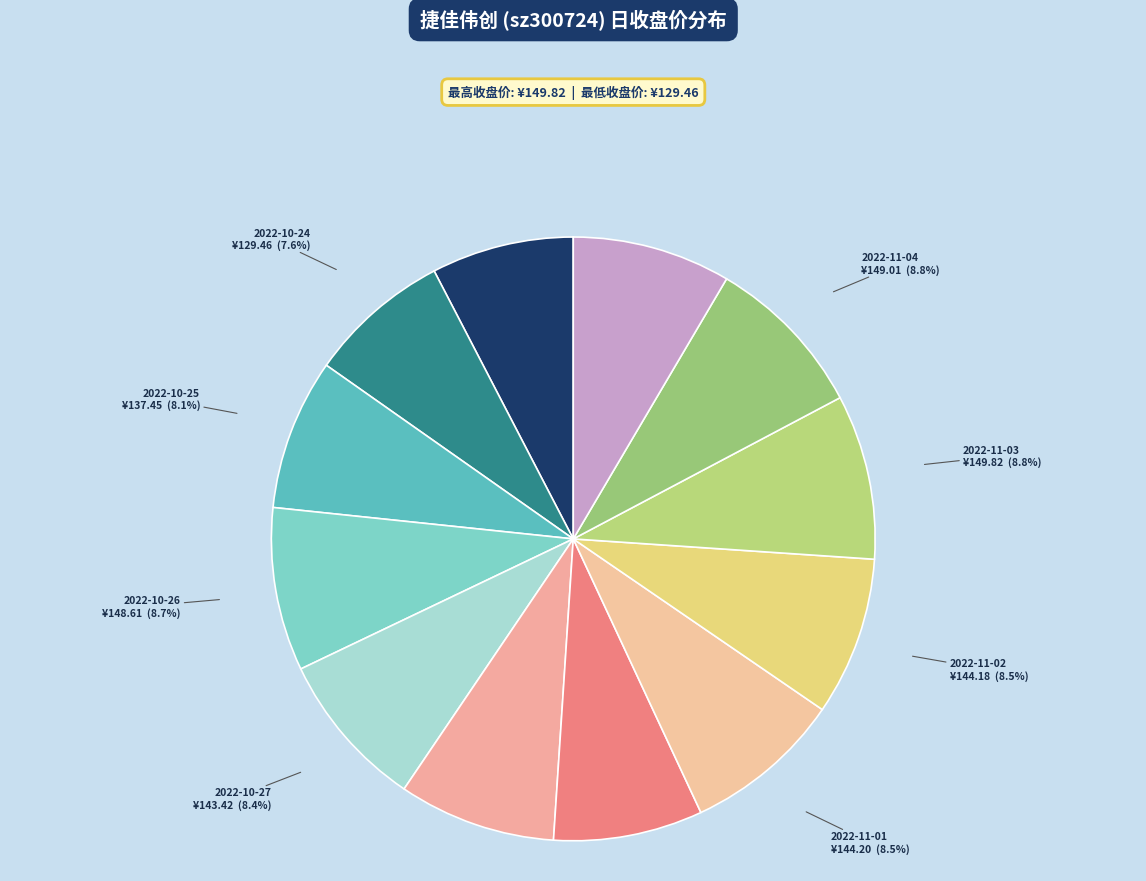

Which has a higher value, 2022-10-27 or 2022-10-24?

2022-10-27